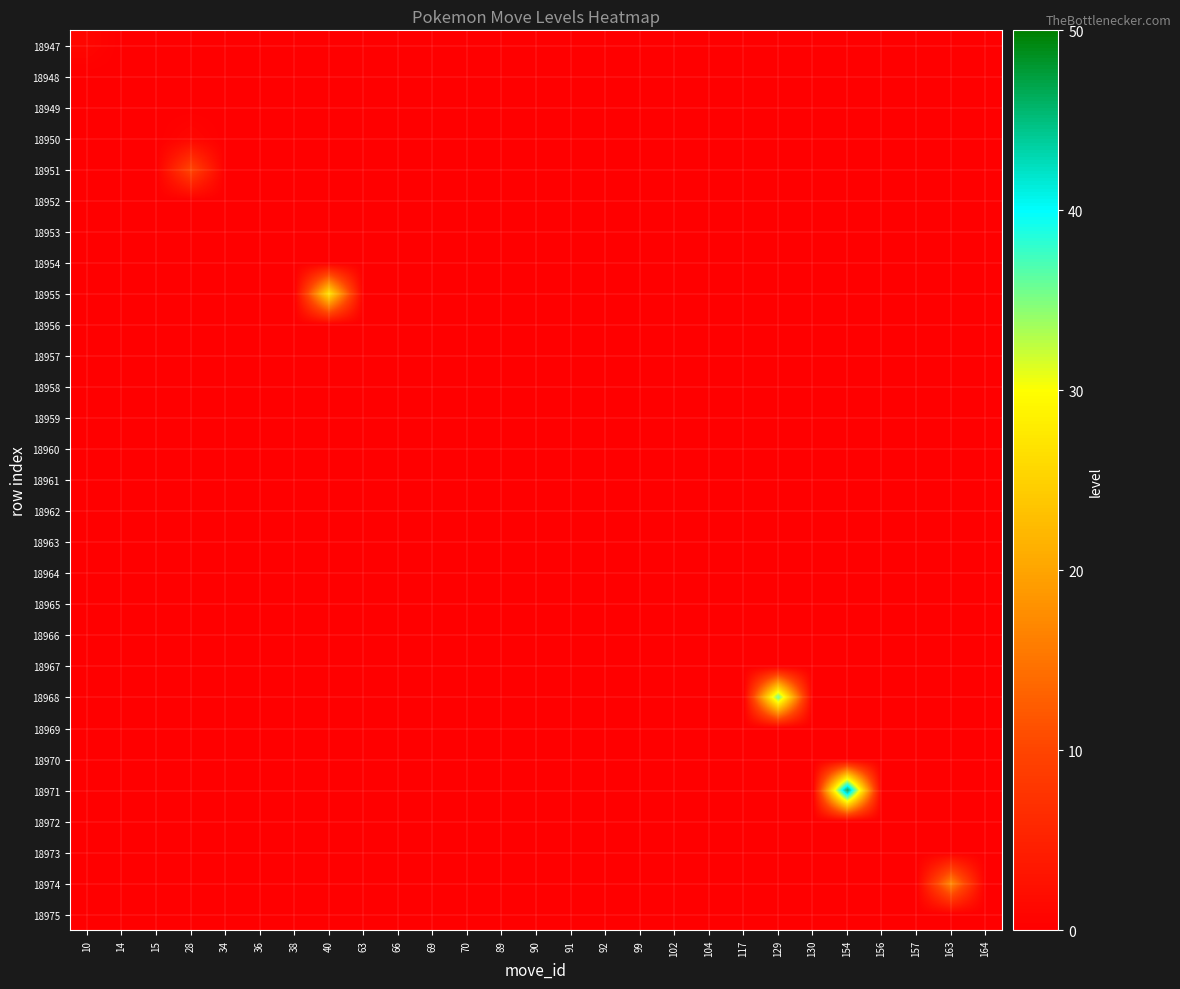

Which series has the widest spread of values?

18971